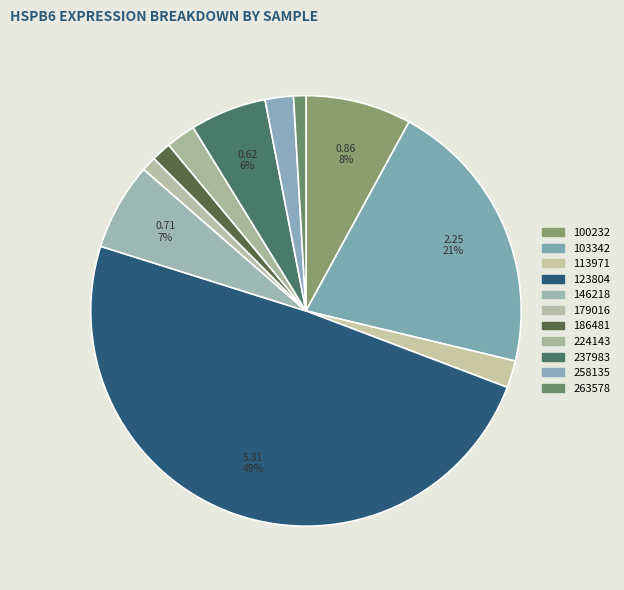

Between 263578 and 113971, which is larger?

113971